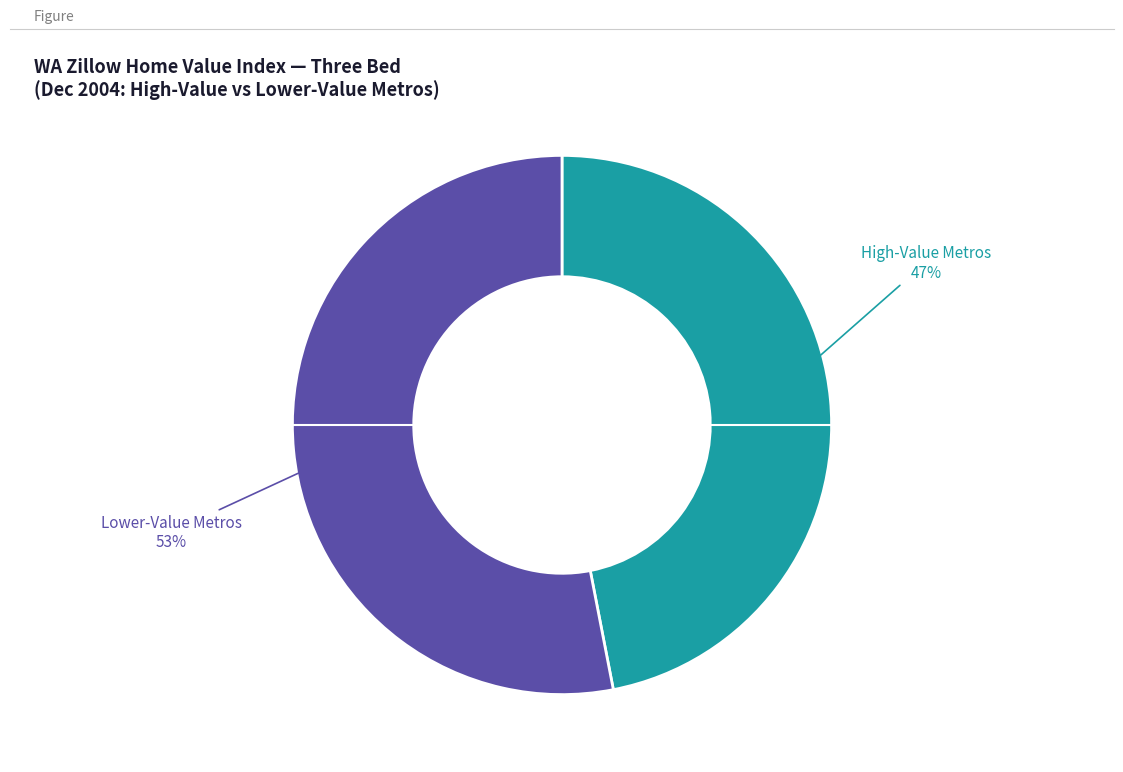

To the nearest percent, what is the average slice percentage?

50%